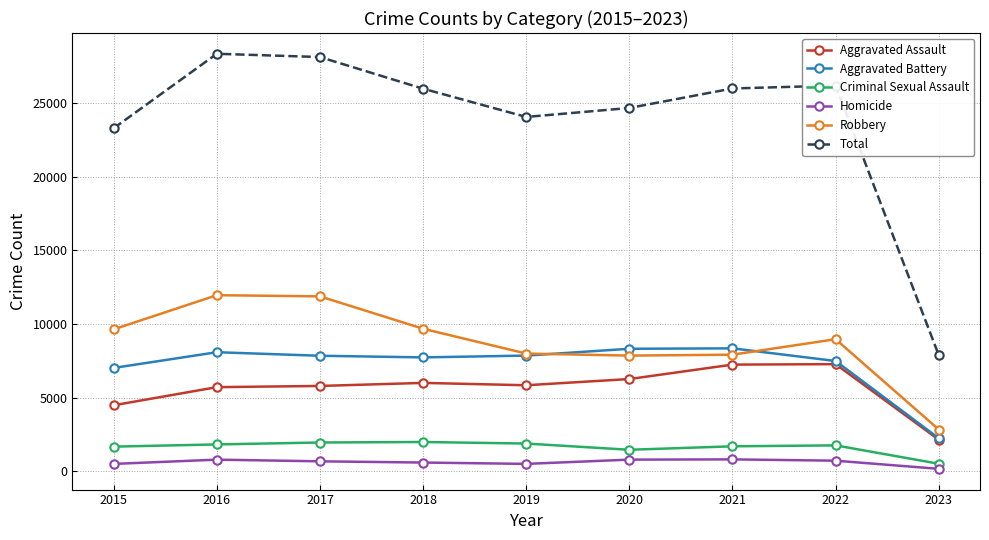

How many values in the Aggravated Battery series are below 7845?

4